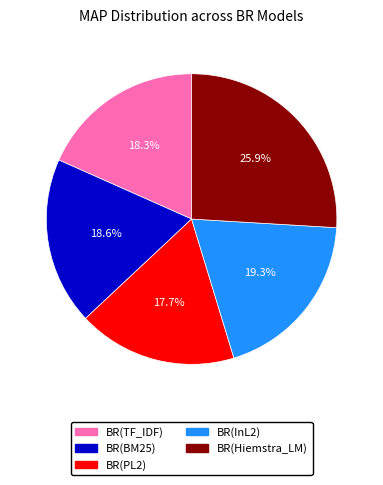

Is BR(InL2) the majority of the pie?

No